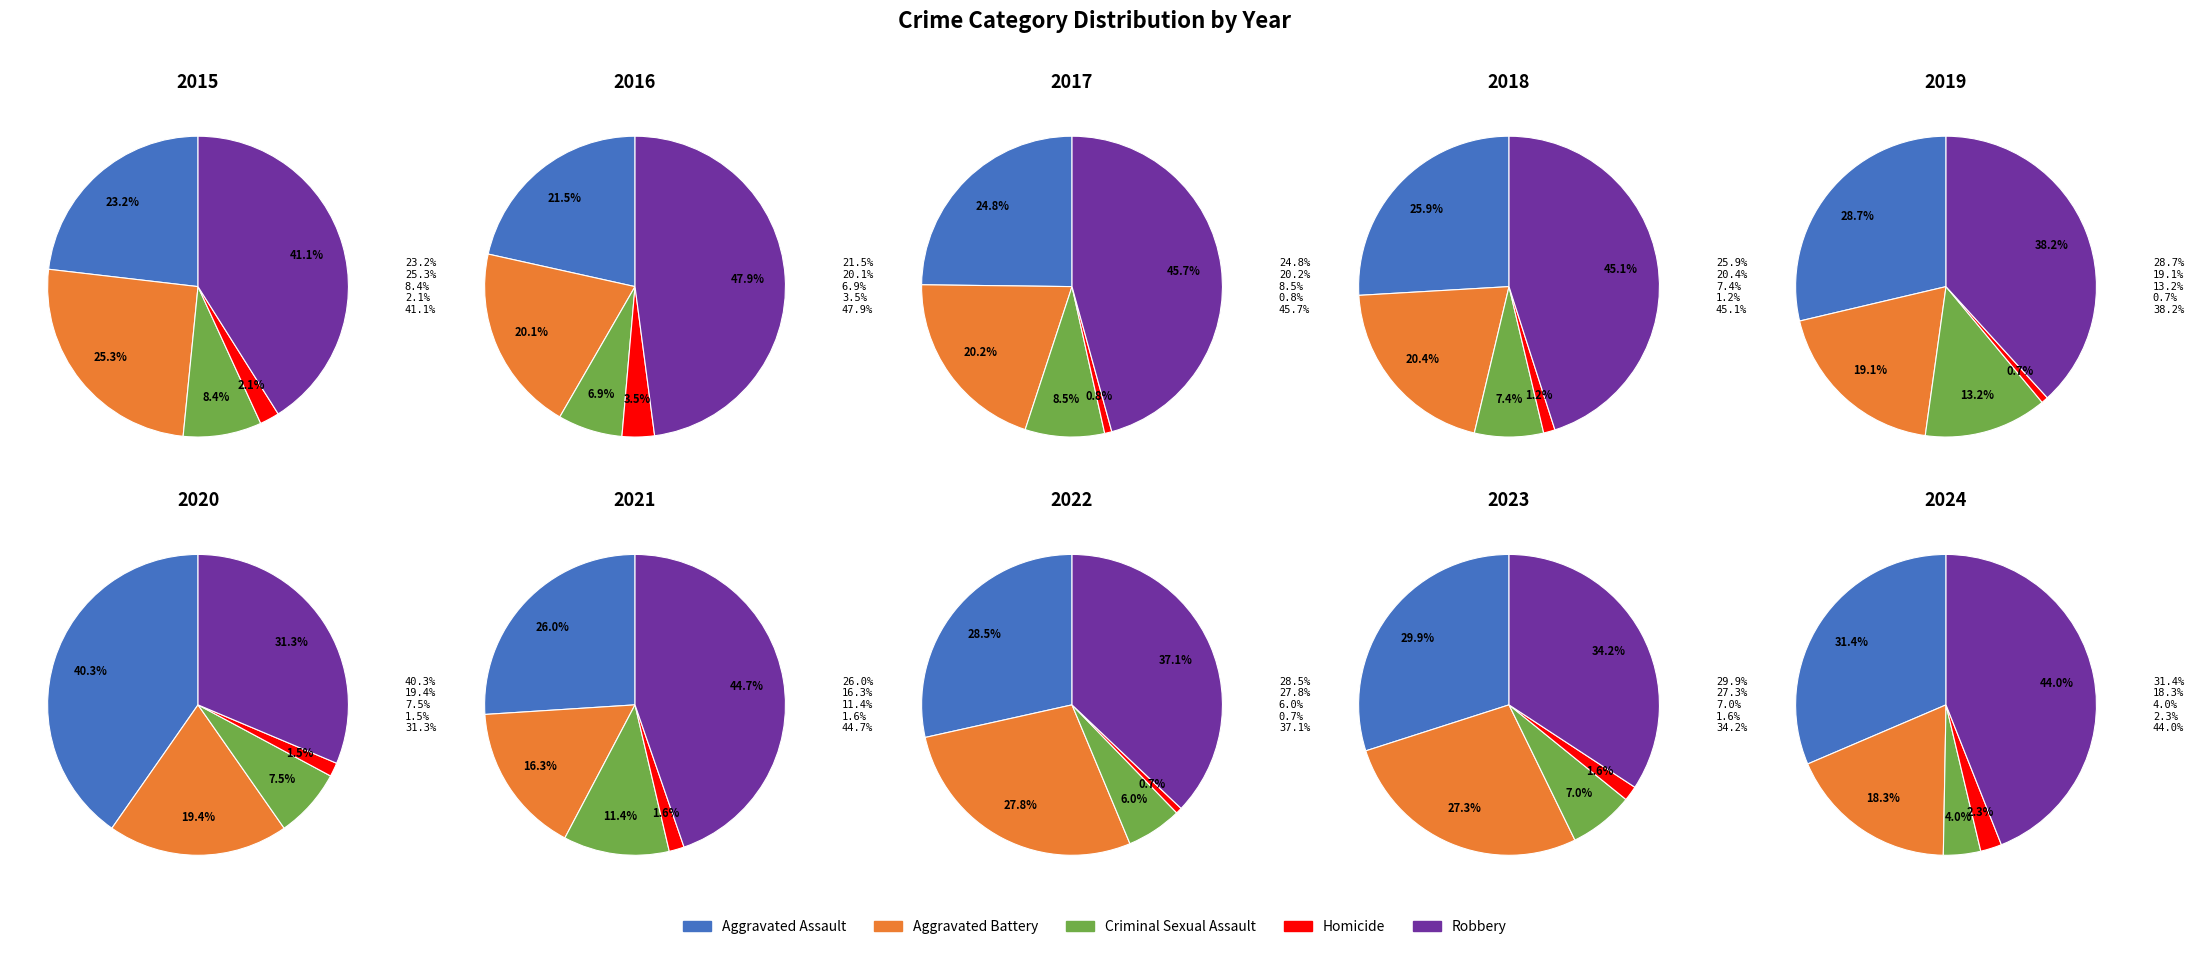

Is it true that 2021 is 1% of the pie?

False